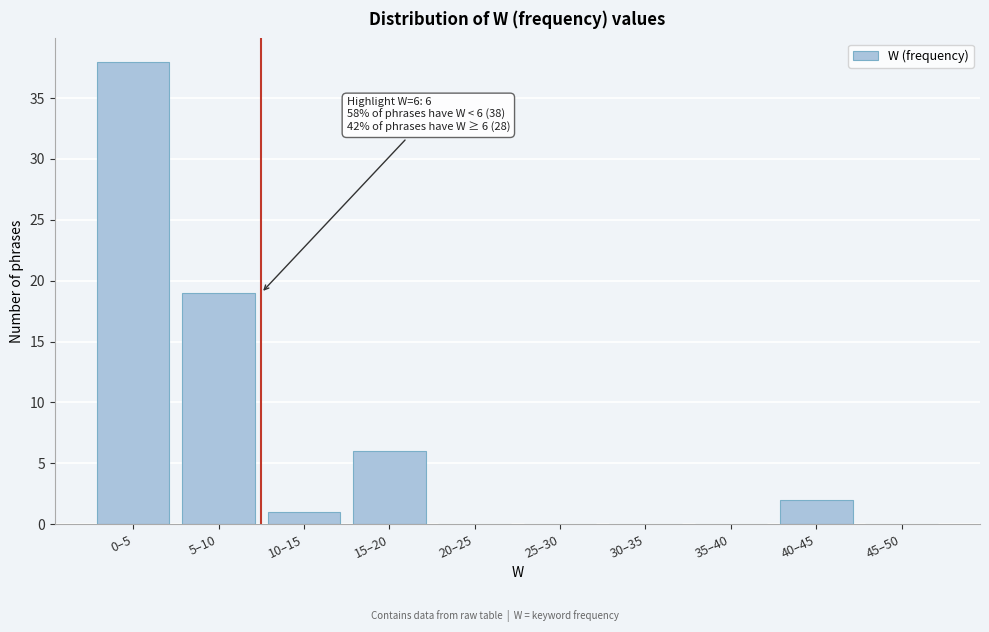

Reading left to right, transcribe all the data shown in this chart.

0–5=38	5–10=19	10–15=1	15–20=6	20–25=0	25–30=0	30–35=0	35–40=0	40–45=2	45–50=0